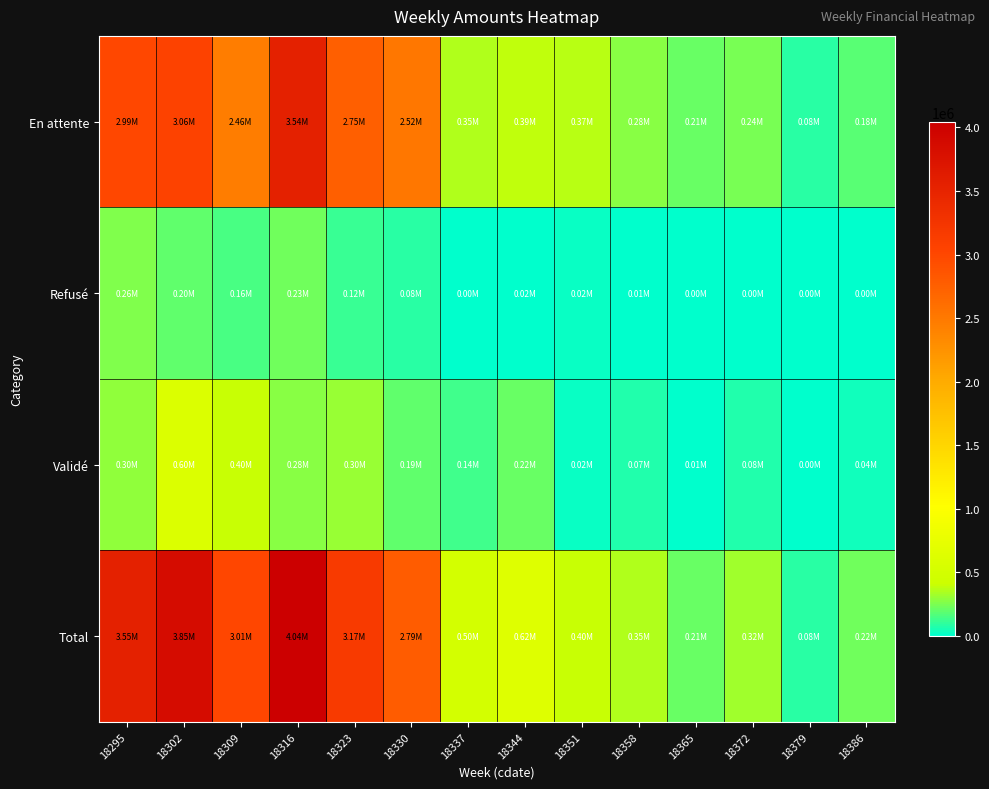

List the series in order of their peak value, lowest first.

Refusé, Validé, En attente, Total